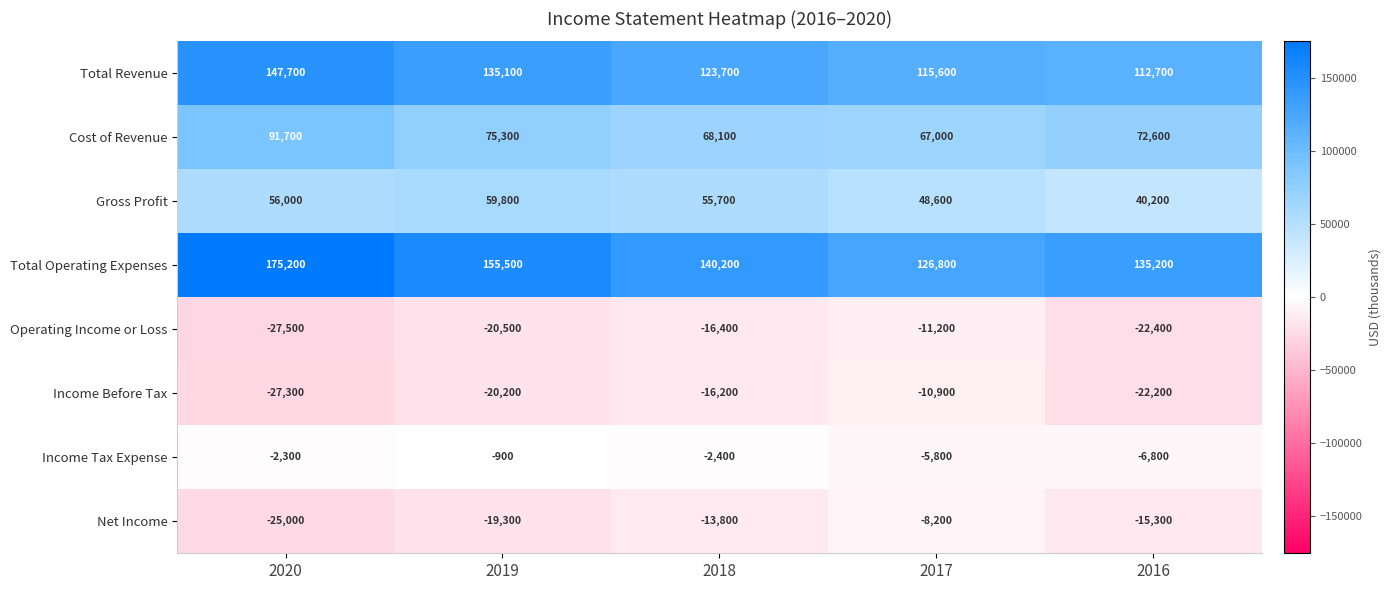

Which series has the largest range (max minus min)?

Total Operating Expenses